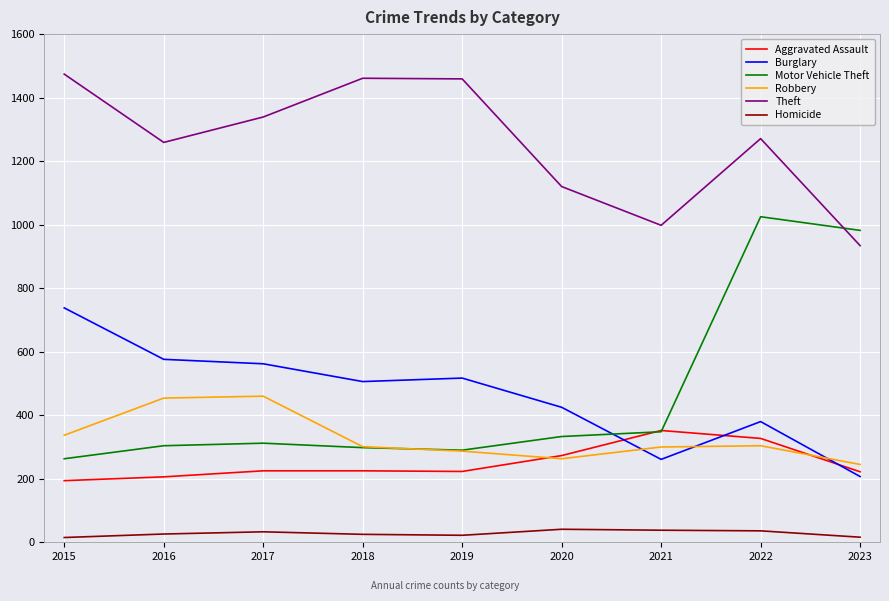

Between 2016 and 2020, which series saw the biggest shift?

Robbery